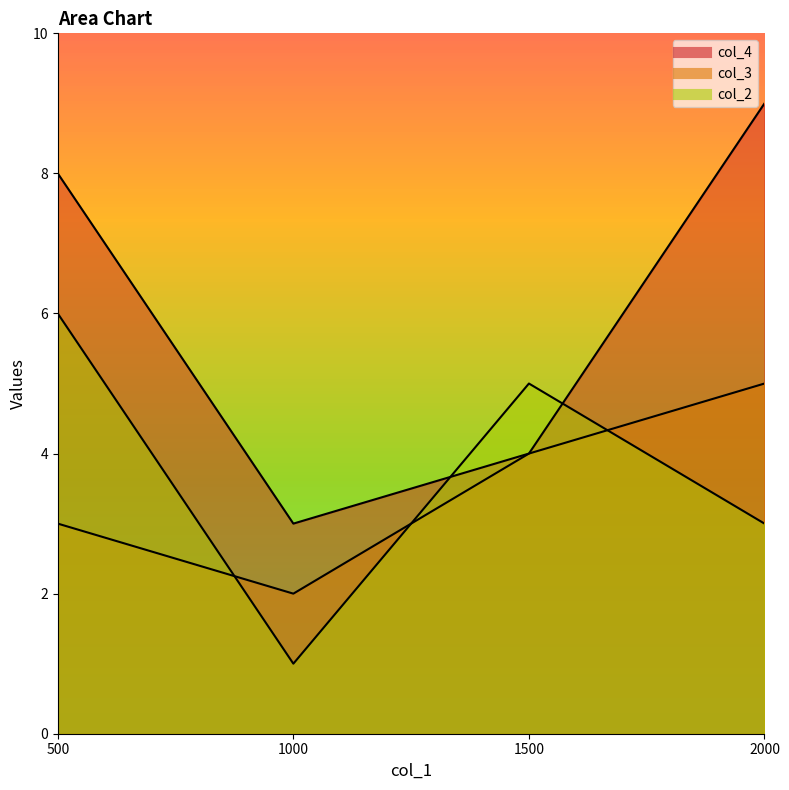

What is the value of the col_2 point at the 4th from the left?

3